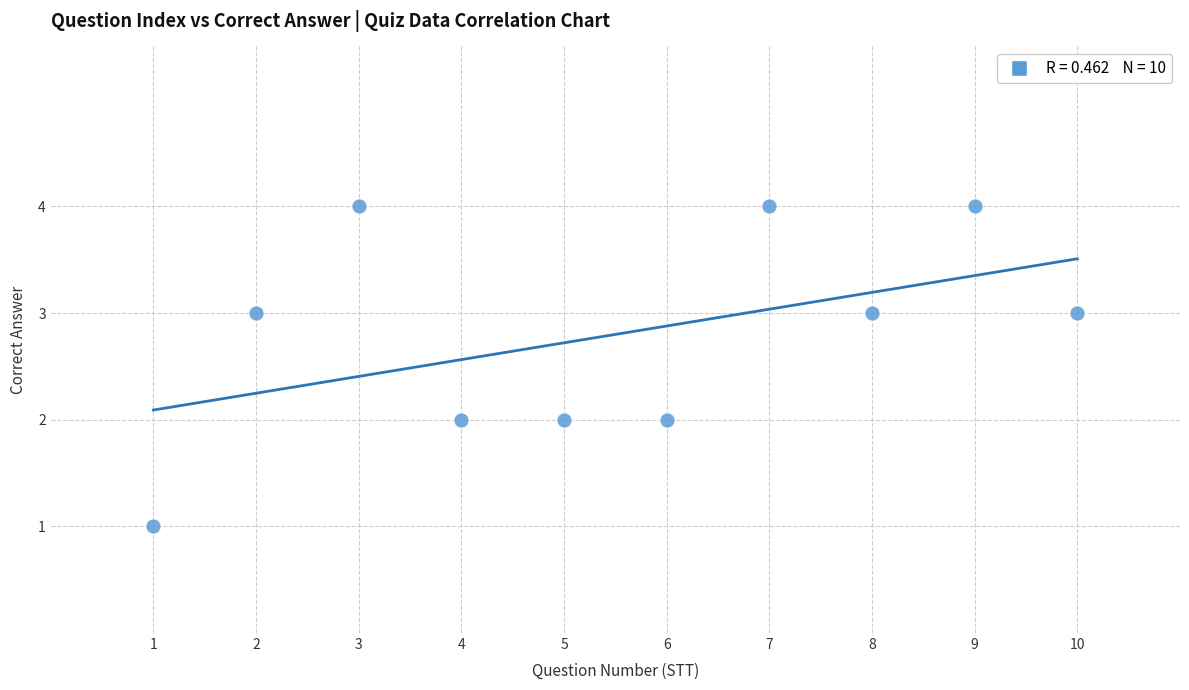

What is the range of X values (max minus min)?

9